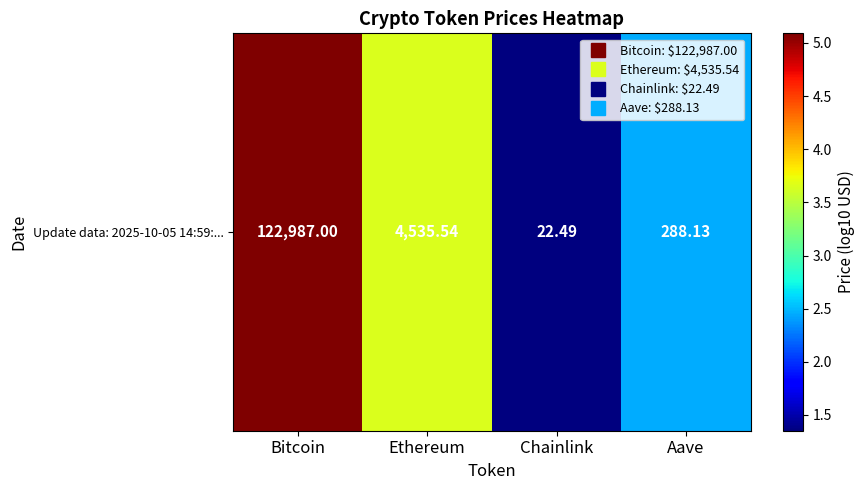

Which label corresponds to the largest value in the chart?

Bitcoin